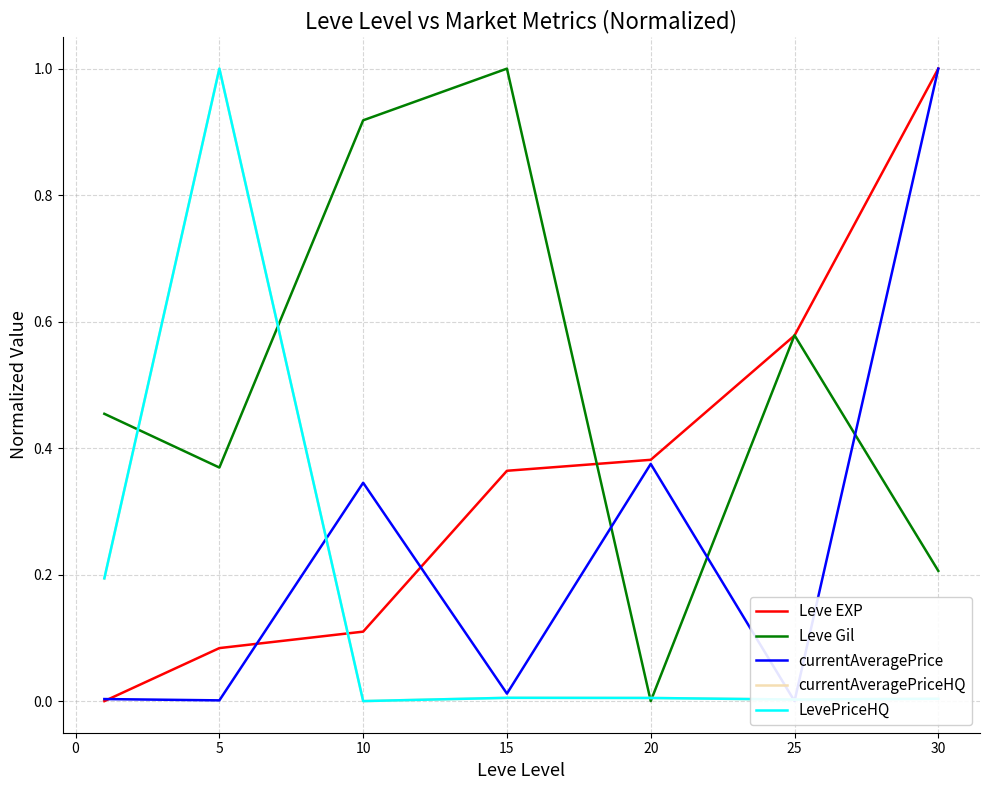

Is this an area chart (filled region under the line)?

No